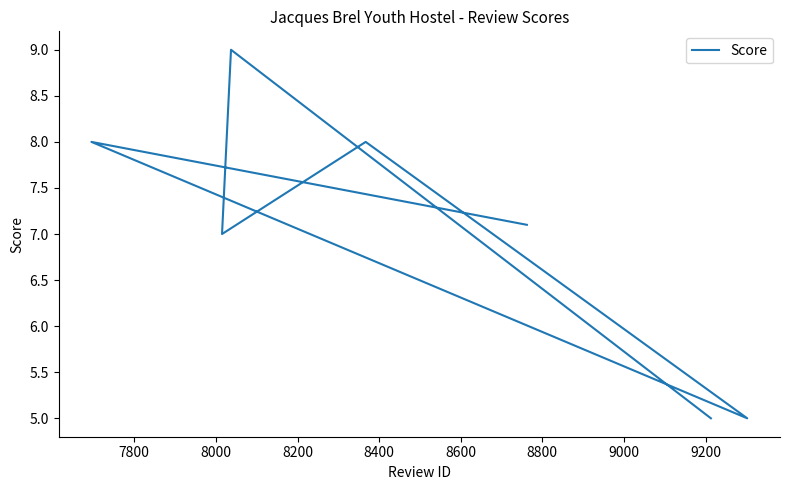

Reading right to left, list all the values displayed in this chart.

5.0	9.0	7.0	8.0	5.0	8.0	7.1